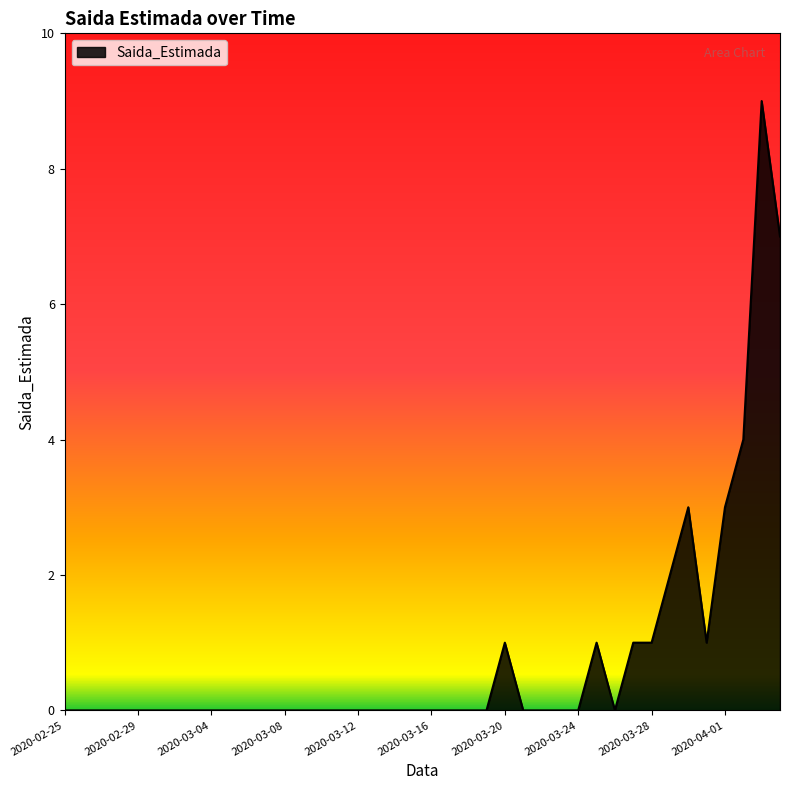

What is the difference between the maximum and minimum values?

9